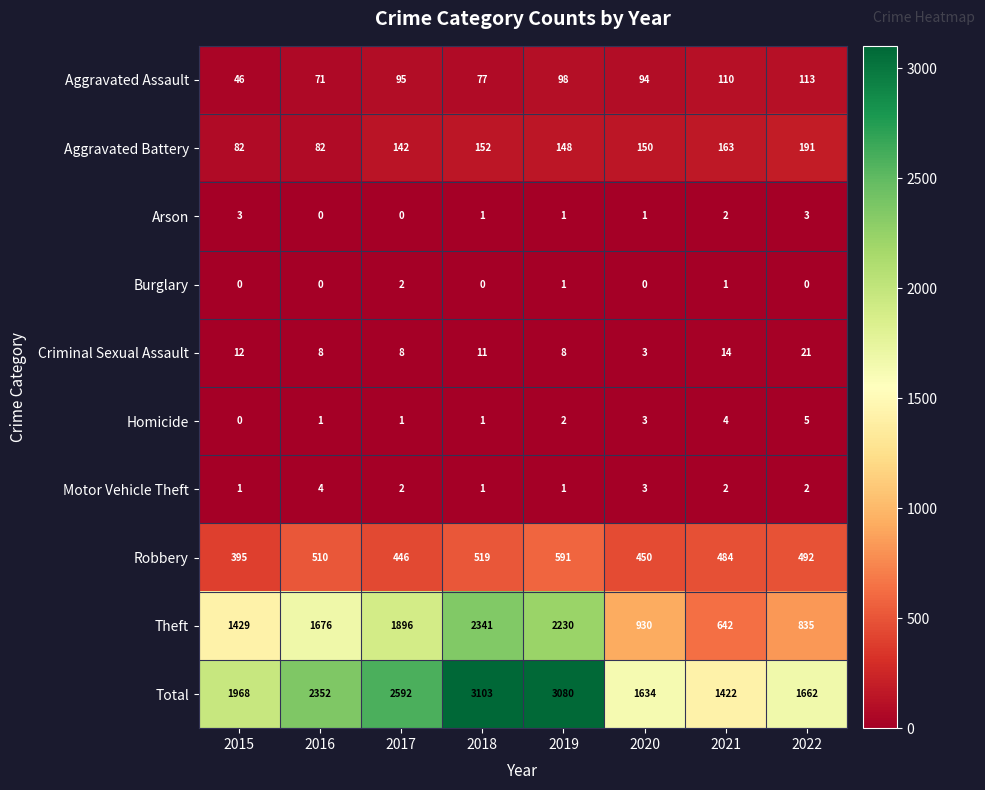

The Aggravated Assault series shows 46 at 2015. True or false?

True